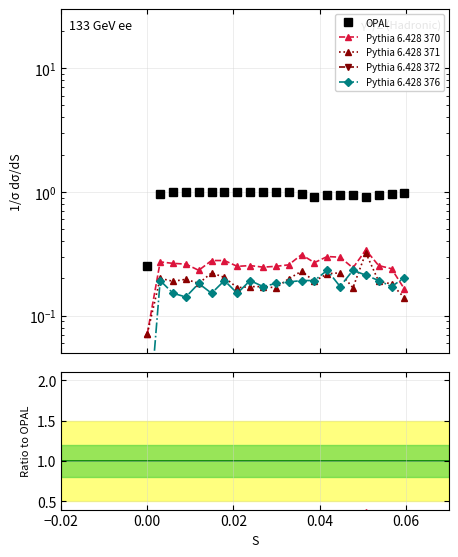

What is the highest value of the Pythia 6.428 376 series?

0.2